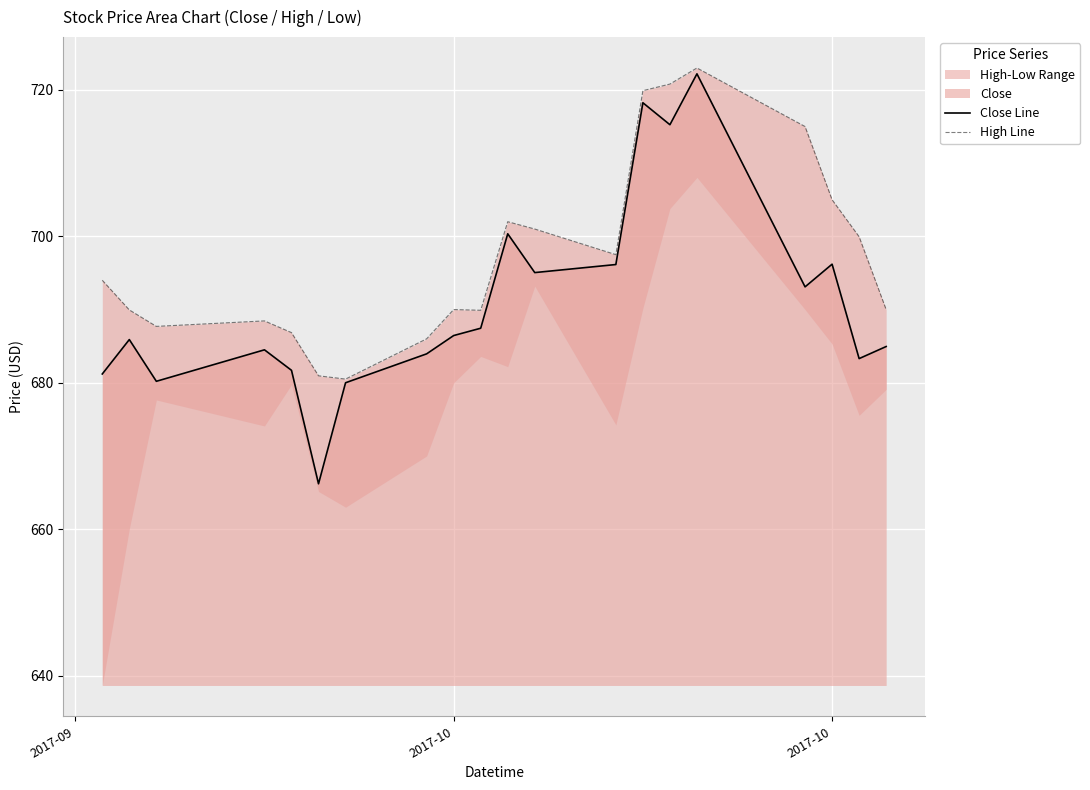

What is the highest value of the Close Line series?

722.2